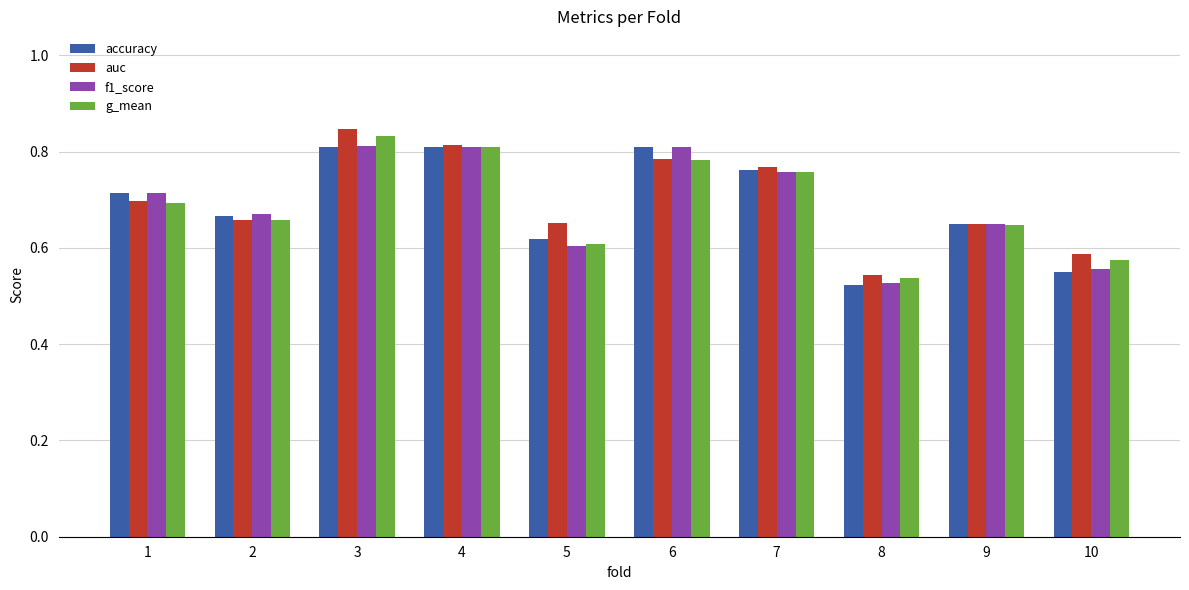

Where is f1_score nearest to the value 0?

8